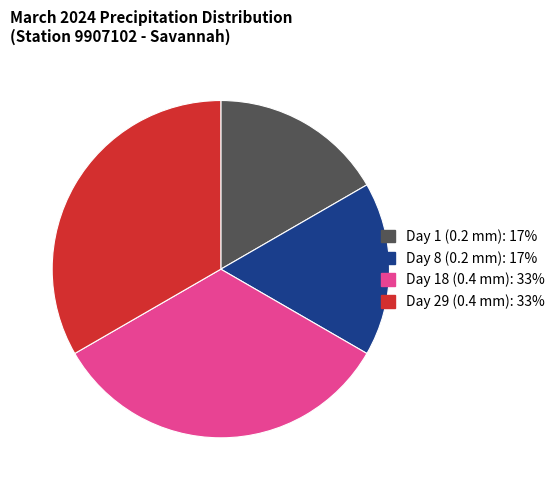

Is there a majority slice in this chart?

No